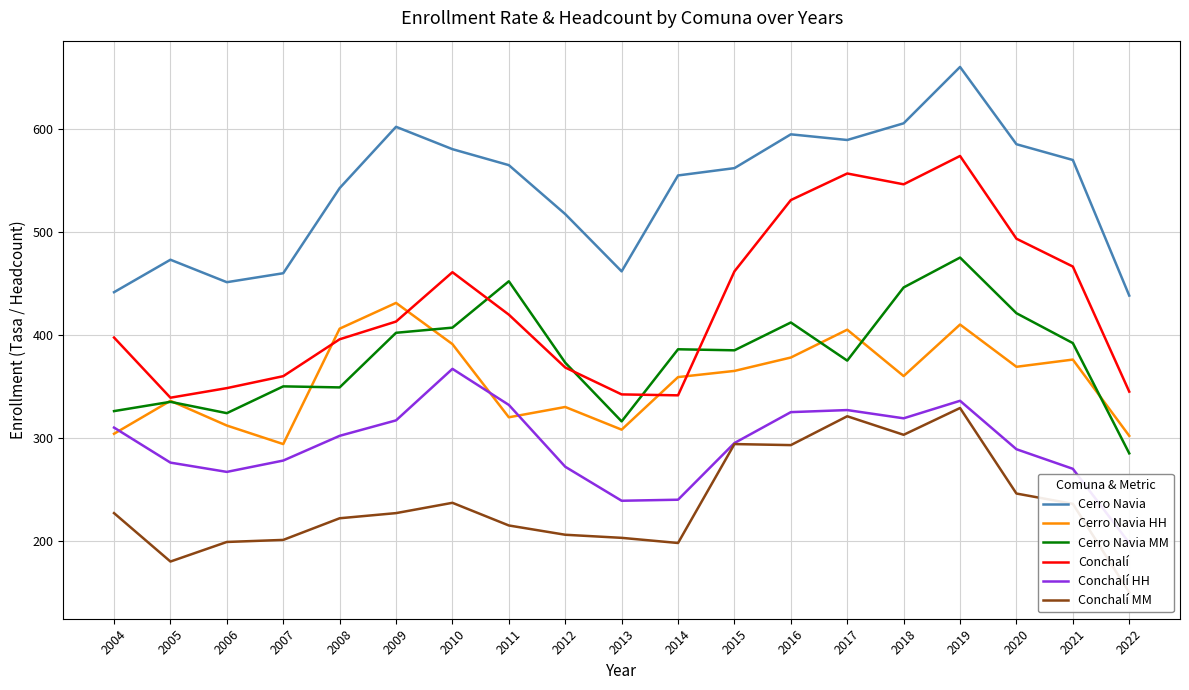

Is the value of Cerro Navia MM at 2016 greater than the value of Conchalí HH at 2006?

Yes